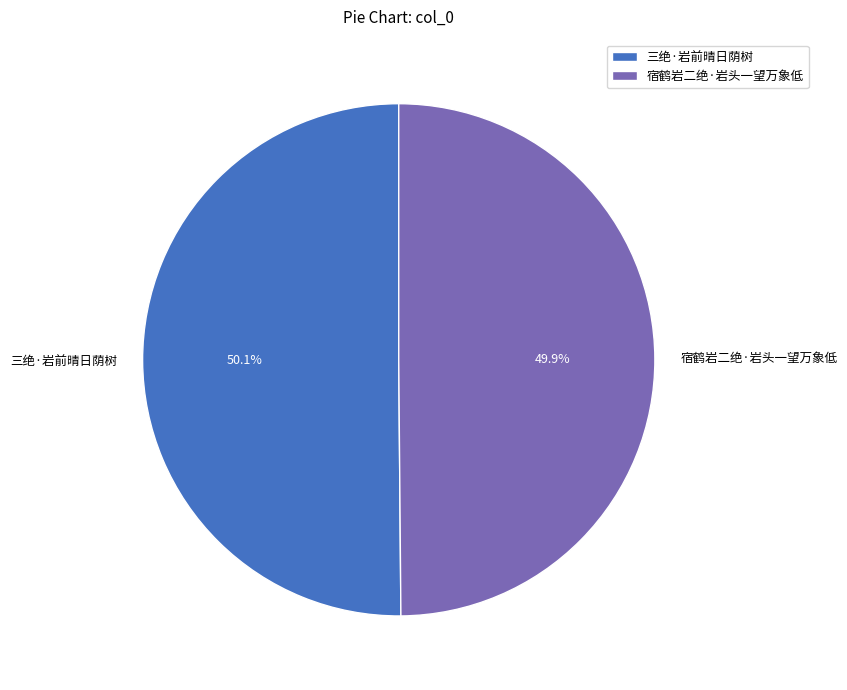

To the nearest percent, what is the average slice percentage?

50%